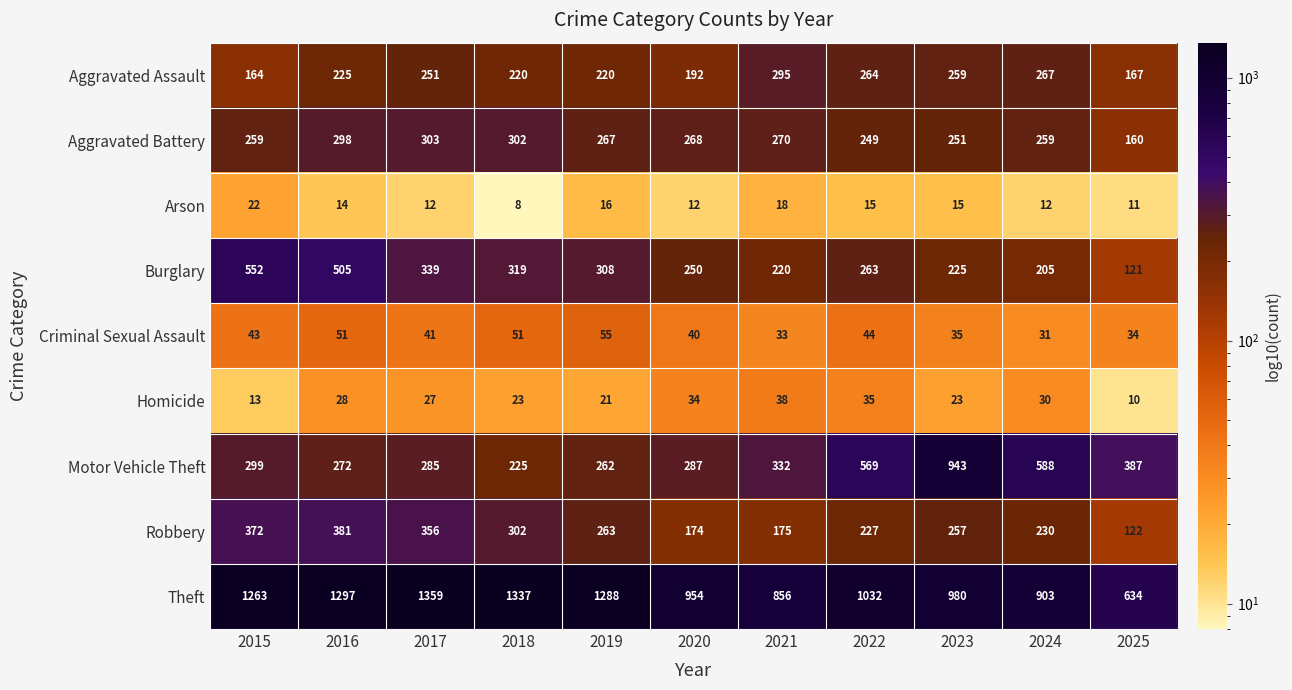

What is the approximate value of Theft at 2016?

1297